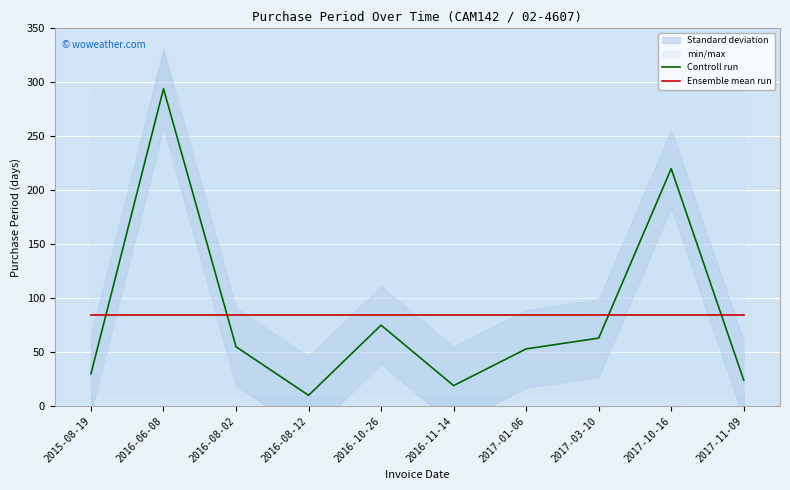

Reading right to left, extract all data points from this chart.

Controll run: 24.0	220.0	63.0	53.0	19.0	75.0	10.0	55.0	294.0	30.0
Ensemble mean run: 84.3	84.3	84.3	84.3	84.3	84.3	84.3	84.3	84.3	84.3